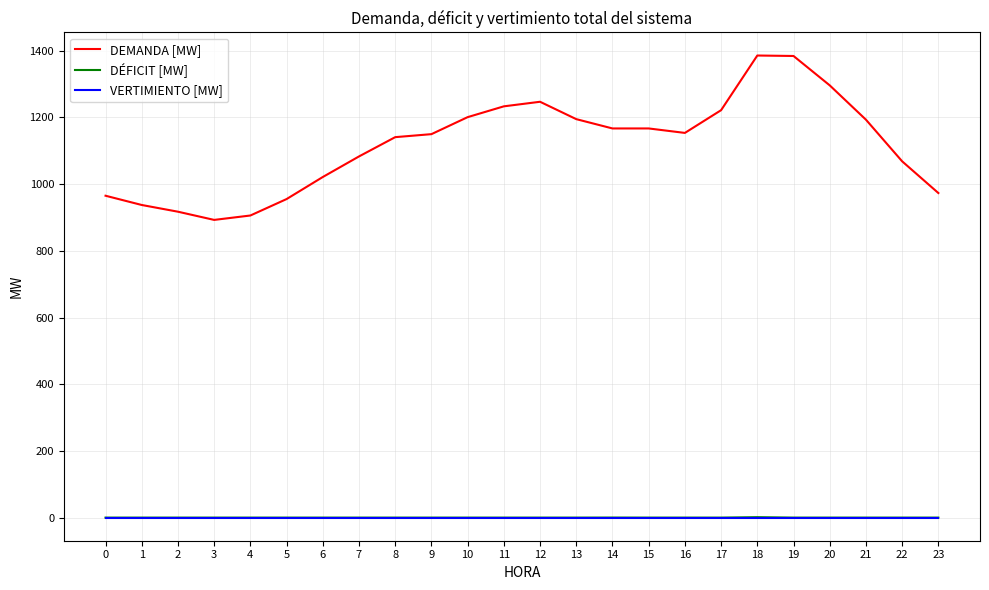

The value of VERTIMIENTO [MW] at 20 is 0.0. True or false?

True